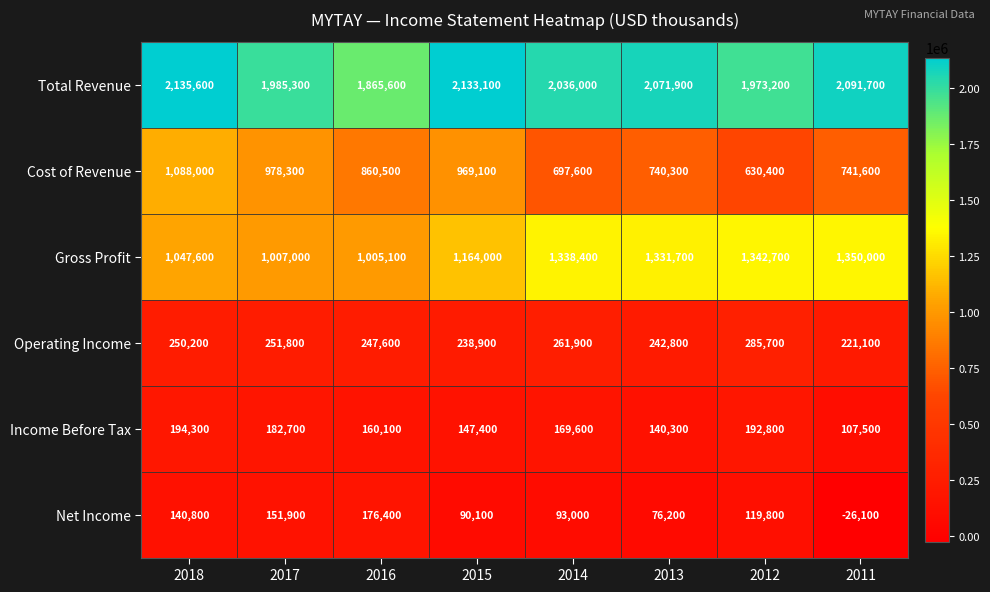

Between 2017 and 2016, which series saw the biggest shift?

Total Revenue